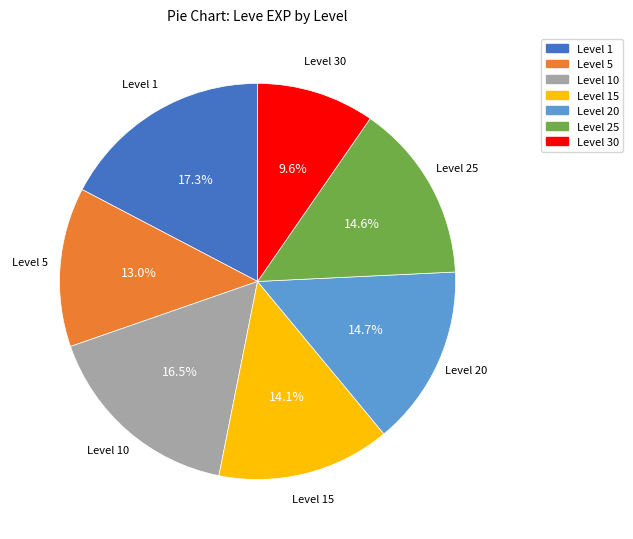

Is there any slice that represents more than half of the pie?

No